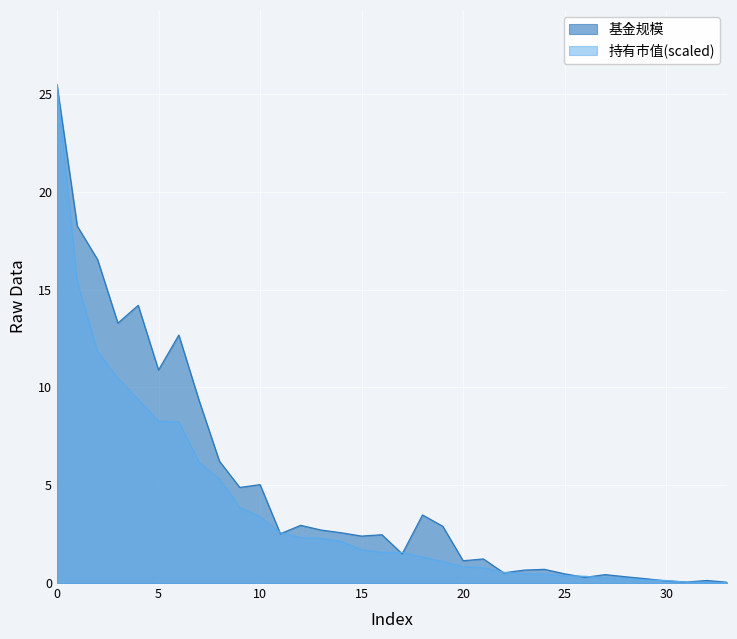

How many data points does each series have?

34